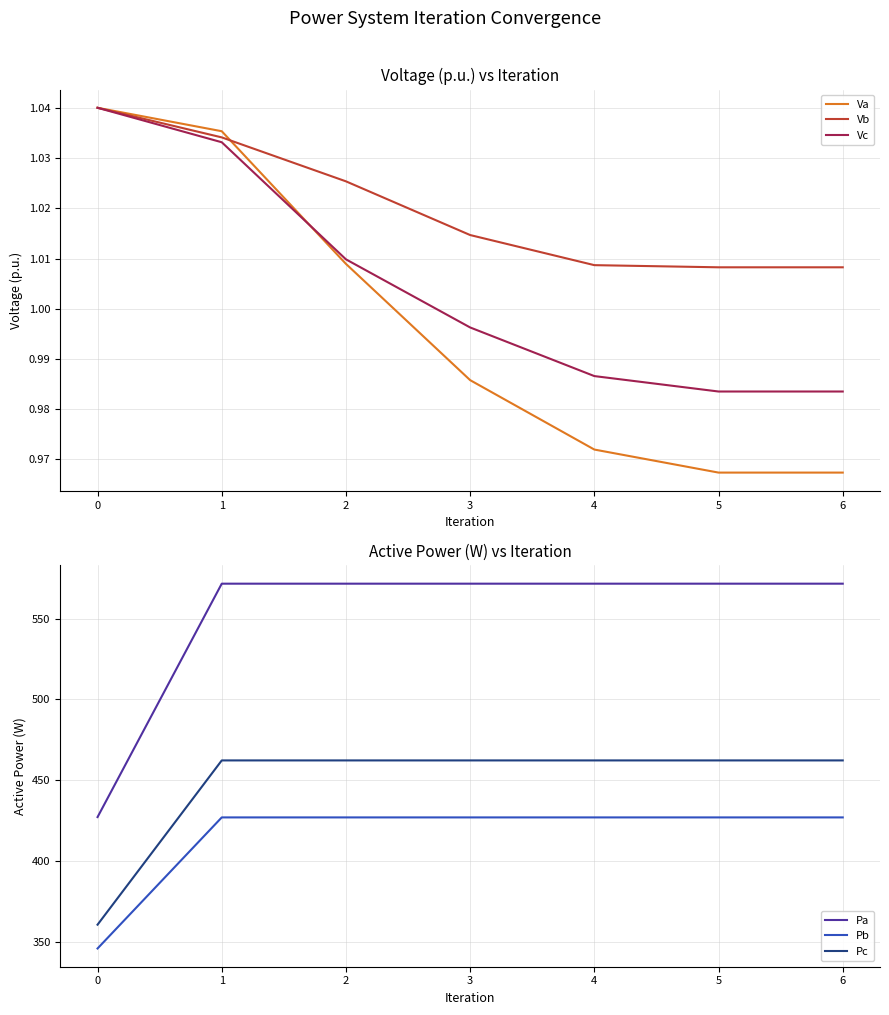

How many data points does each series have?

7